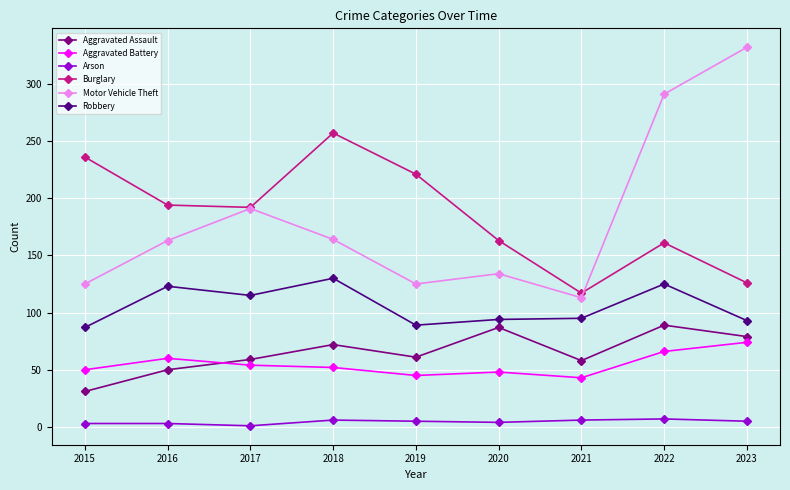

List the series in order of their peak value, lowest first.

Arson, Aggravated Battery, Aggravated Assault, Robbery, Burglary, Motor Vehicle Theft